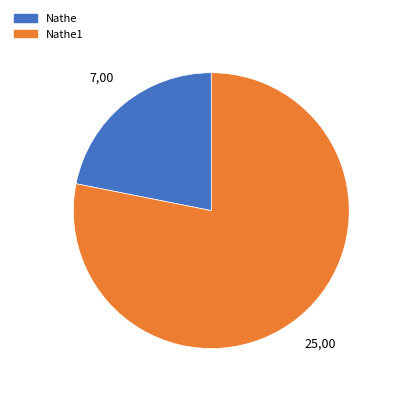

Rank the categories by value from highest to lowest.

Nathe1, Nathe